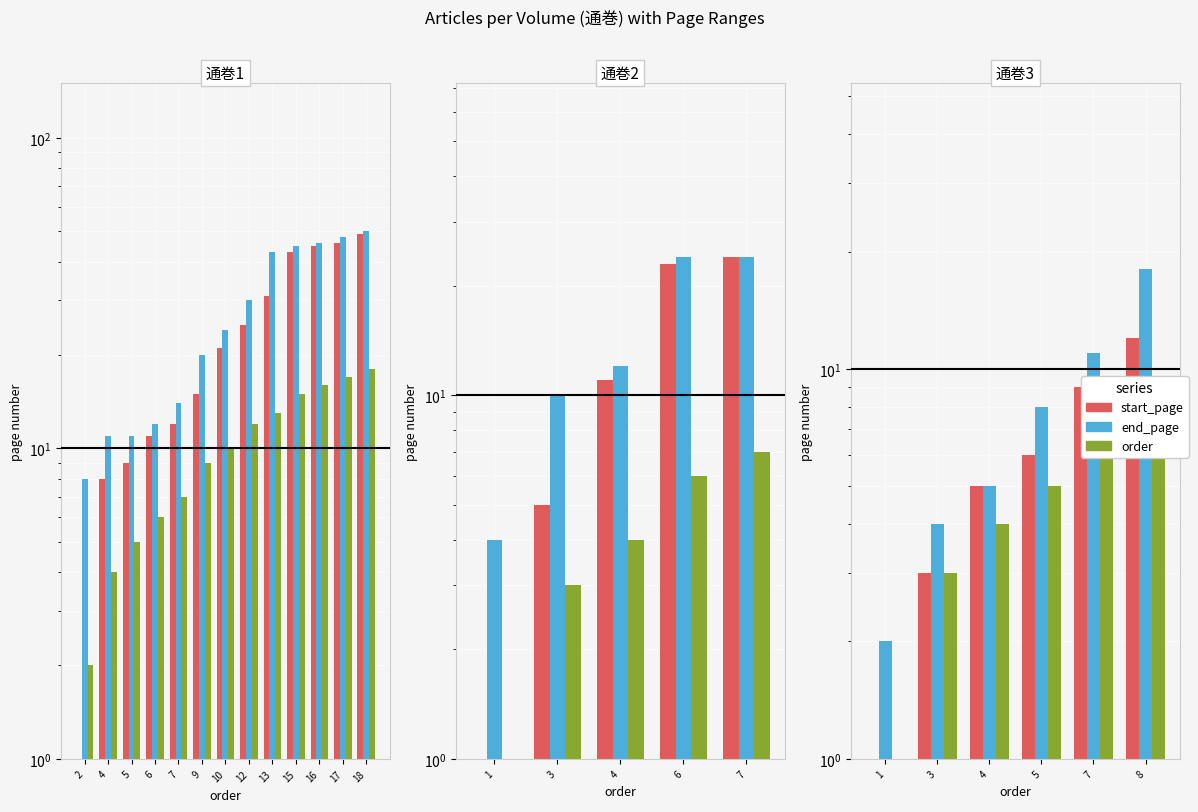

What are all the series names shown in the legend?

start_page, end_page, order